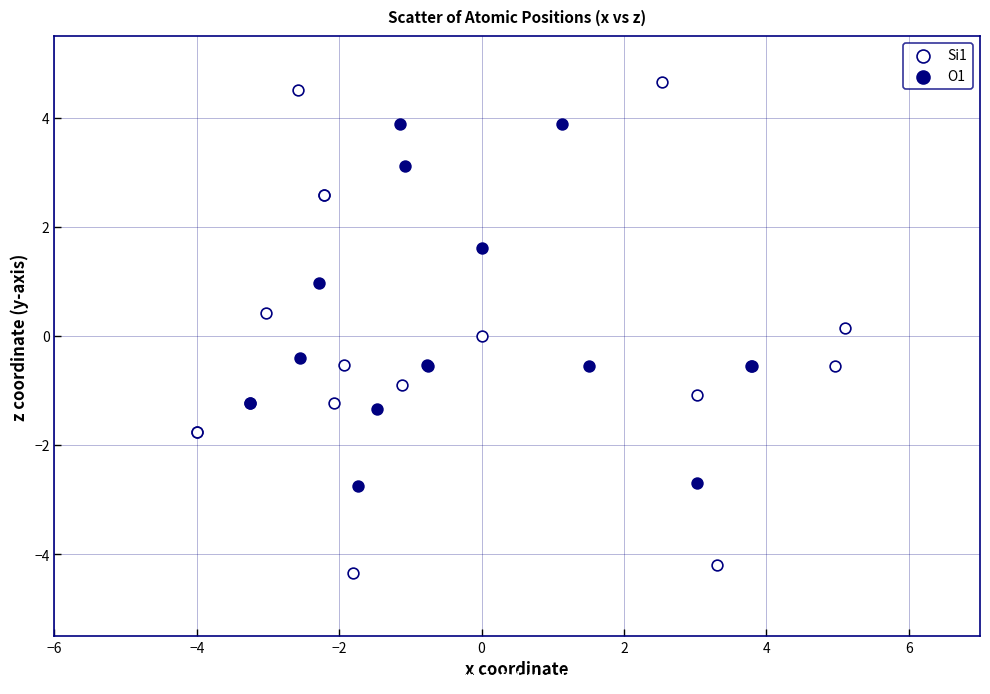

Which series contains the highest Y value?

Si1